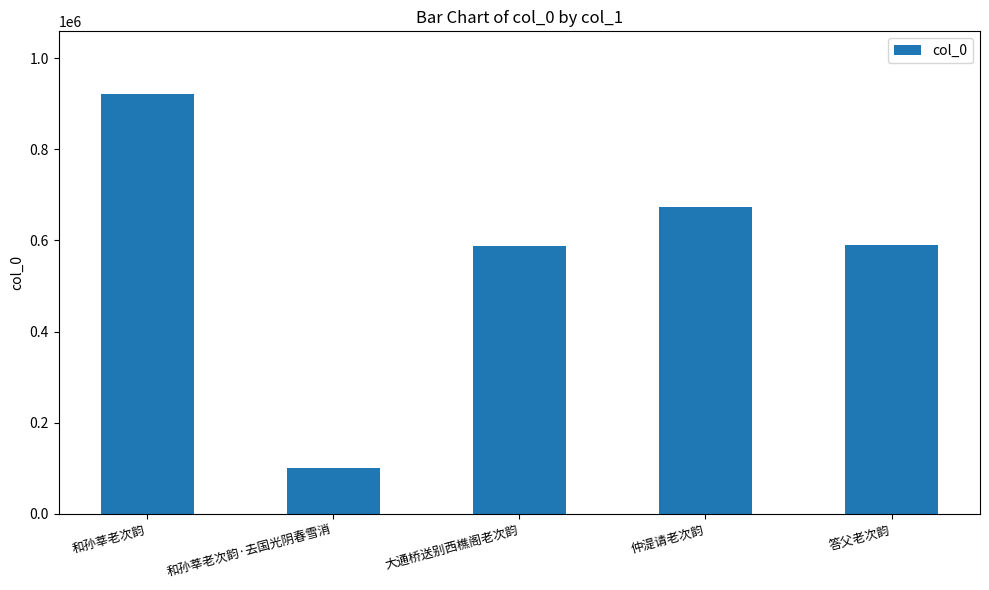

What is the smallest value displayed?

101105